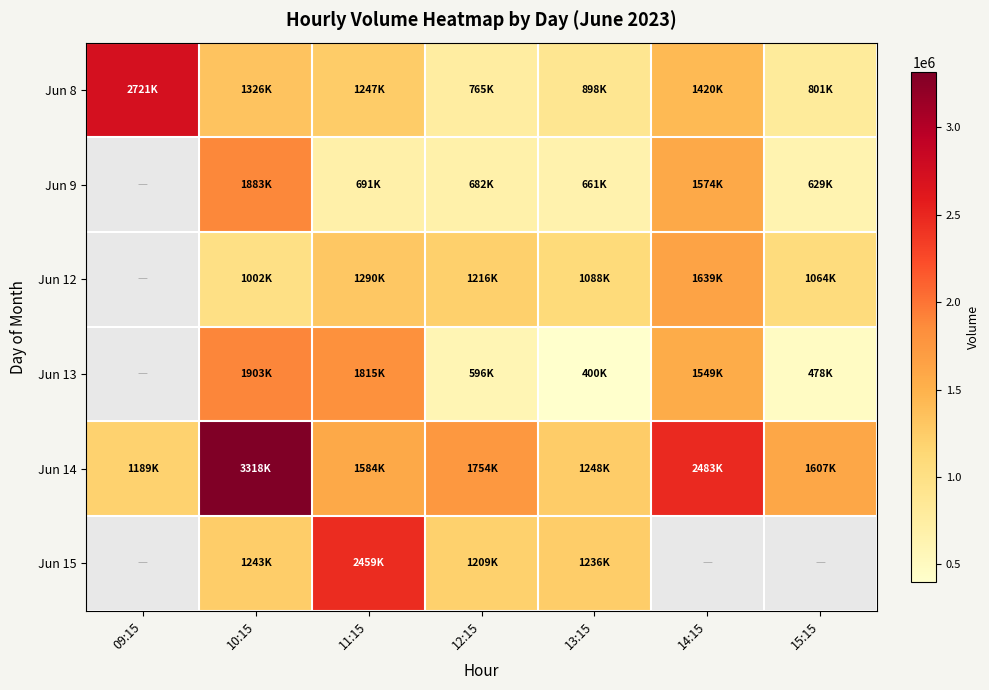

At how many categories does at least one series exceed 545307?

7